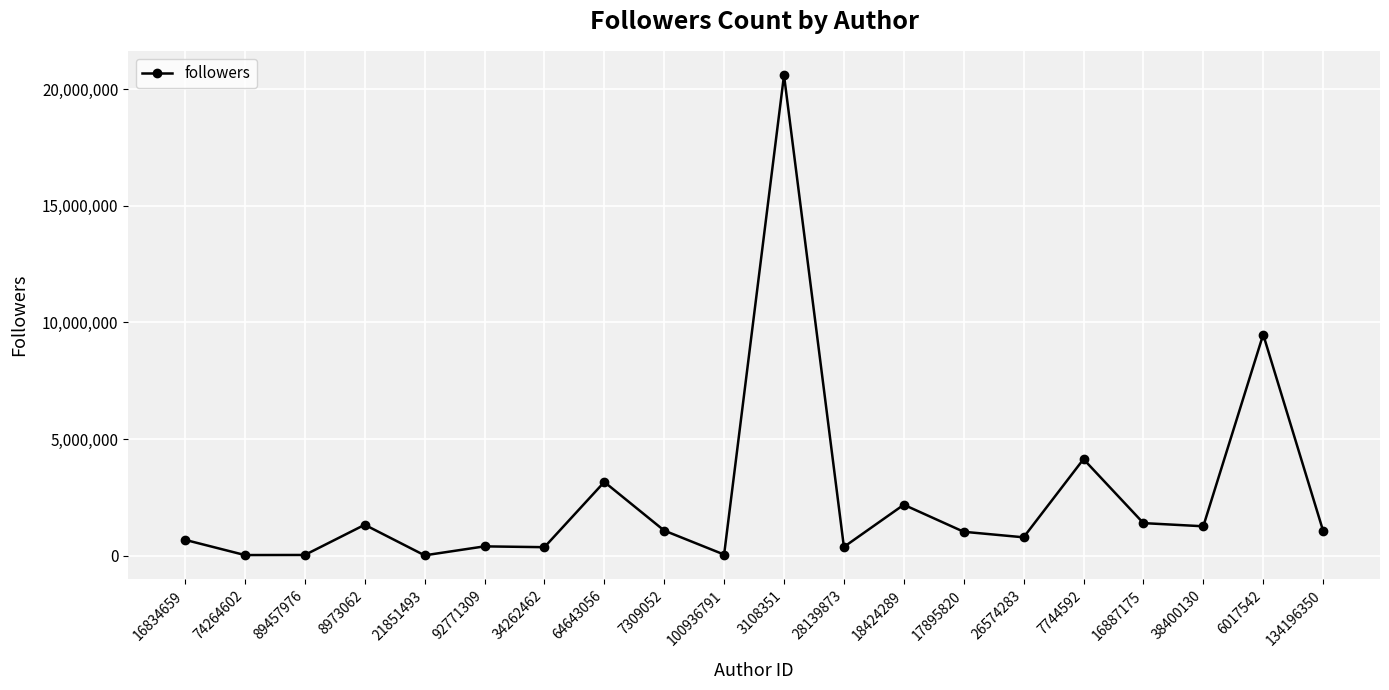

True or false: there are more than 1 points higher than both neighbors.

True